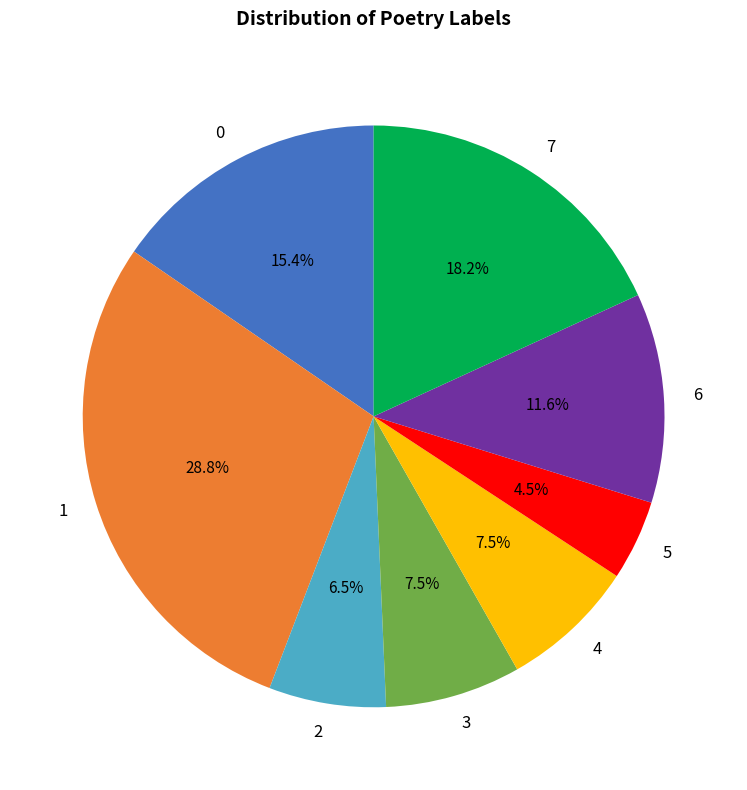

To the nearest percent, what is the average slice percentage?

12%